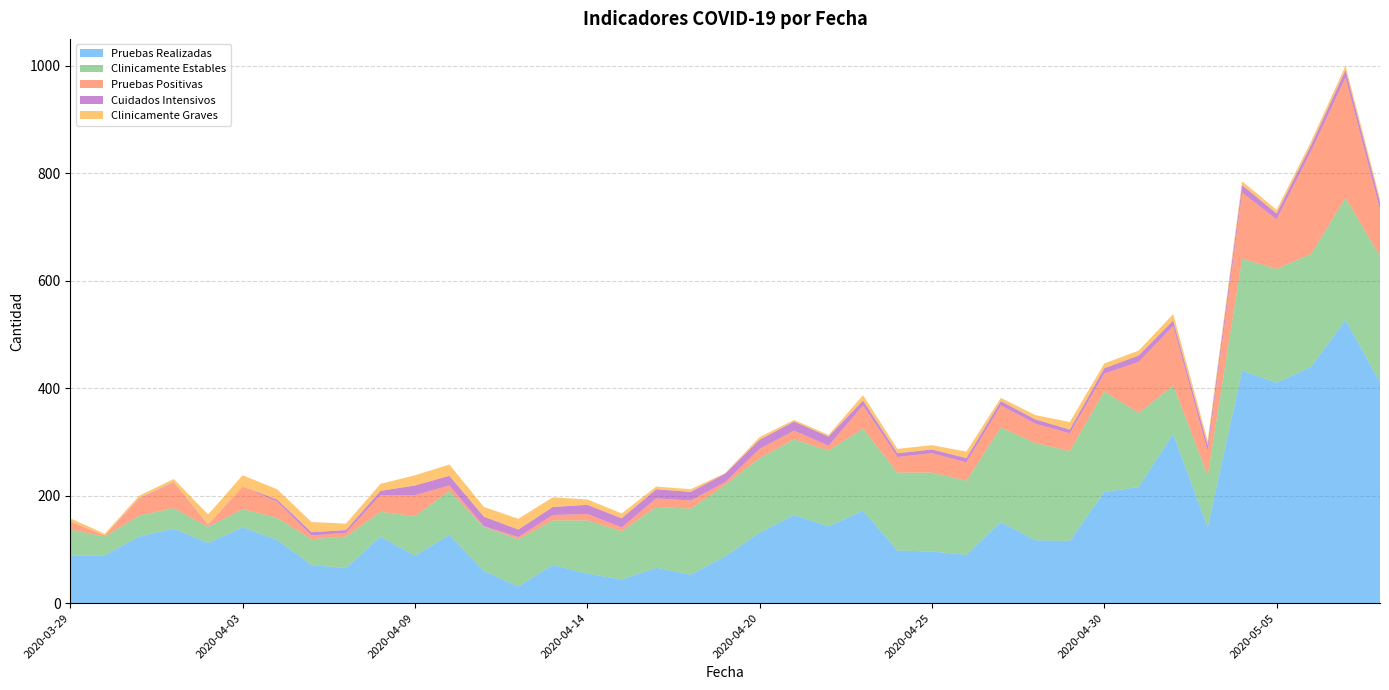

Reading right to left, list all the values displayed in this chart.

Pruebas Realizadas: 411	527	440	410	433	141	315	216	207	116	117	151	90	96	98	172	143	164	131	87	53	66	44	55	71	31	60	127	88	124	65	71	118	141	112	139	124	89	88
Clinicamente Estables: 235	227	210	212	208	97	90	138	187	167	181	176	138	147	145	153	141	141	139	133	123	113	90	99	83	88	82	82	74	46	59	48	41	34	30	38	39	35	49
Pruebas Positivas: 86	224	191	92	123	45	111	95	33	33	36	41	34	36	29	43	9	16	17	5	15	16	7	12	10	4	1	10	39	31	7	7	30	42	3	47	31	2	15
Cuidados Intensivos: 14	14	11	11	14	11	10	12	10	7	8	8	8	7	7	9	17	17	17	16	16	17	17	17	15	14	18	18	18	8	5	6	4	0	1	1	1	0	0
Clinicamente Graves: 6	8	7	7	7	8	12	9	9	14	8	6	12	8	8	10	3	3	5	1	5	5	9	10	18	20	18	21	19	13	12	19	19	21	19	6	5	3	6